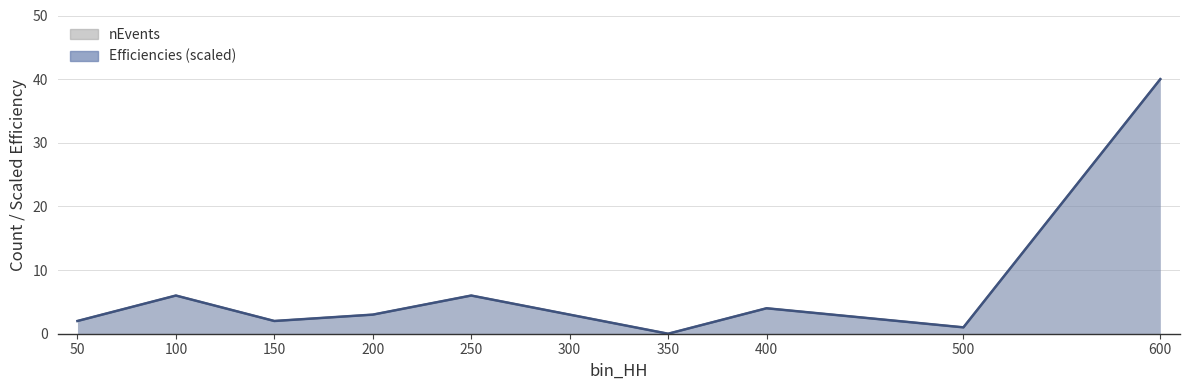

What is the average value of the Efficiencies series?

7